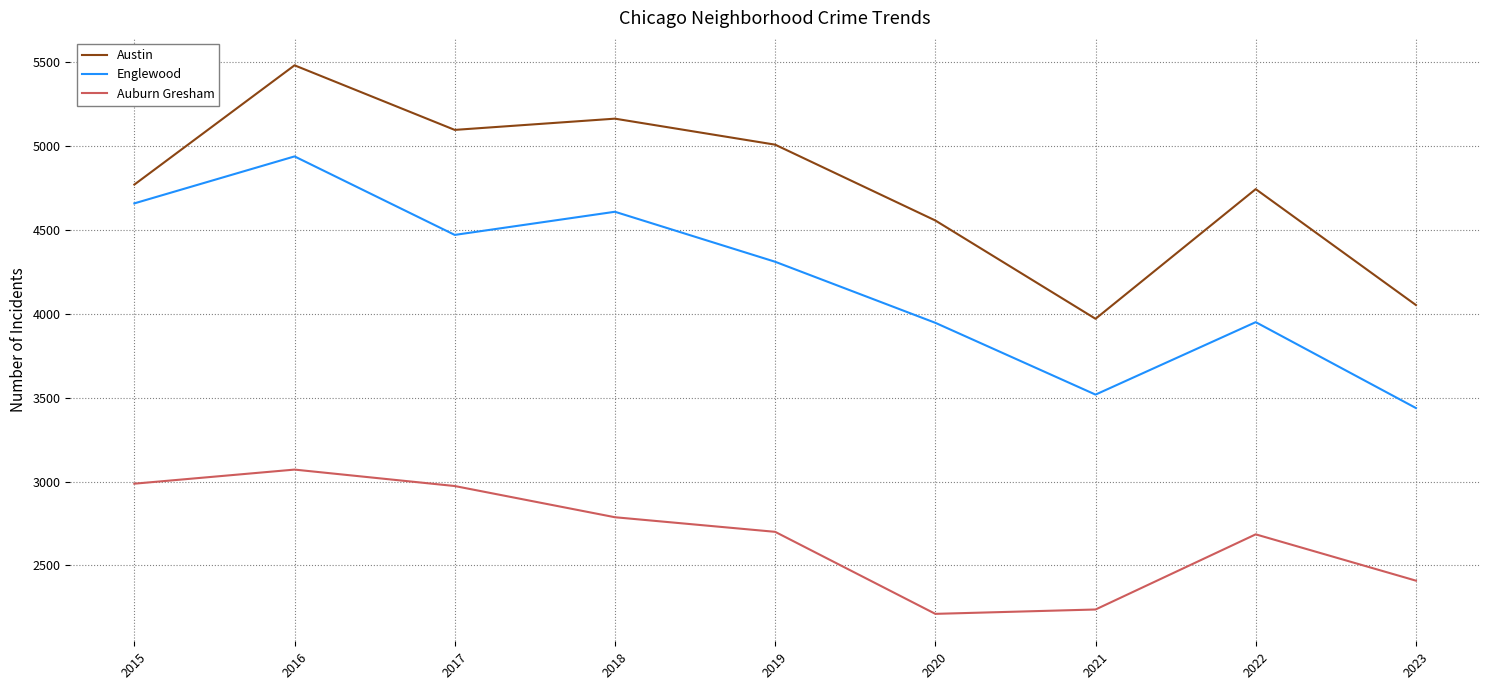

At which label does Austin reach its minimum?

2021